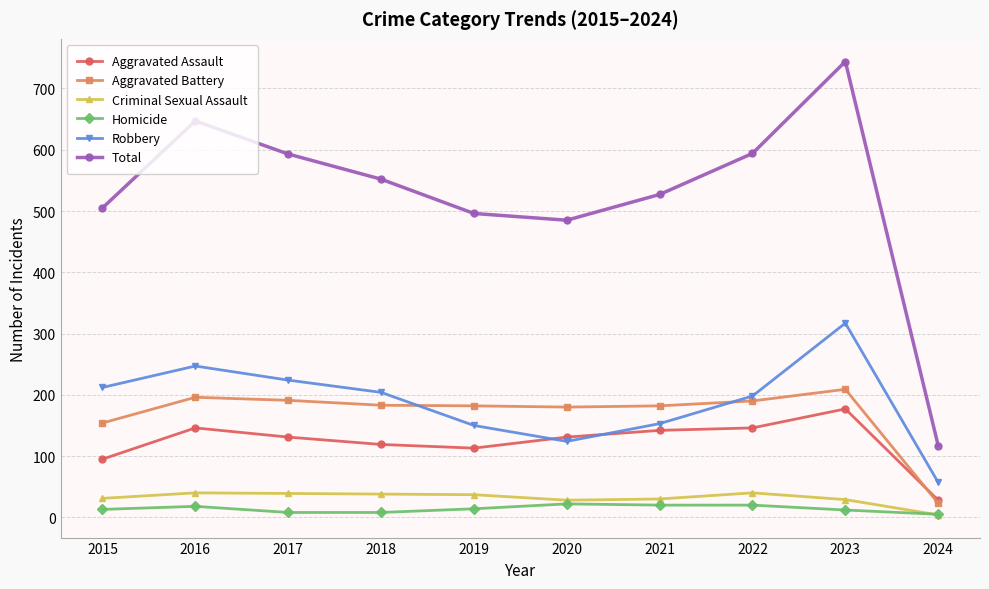

What is the maximum value shown in the chart?

744